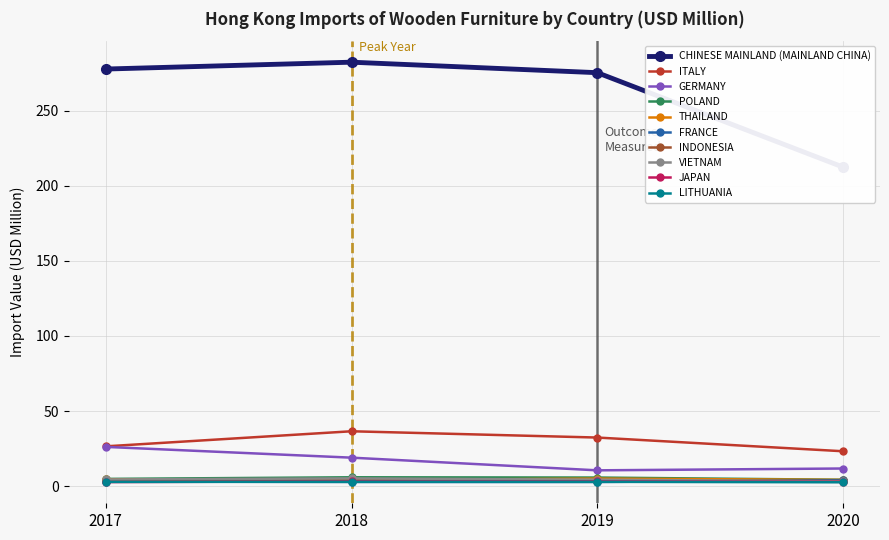

True or false: GERMANY has more than 2 points higher than both neighbors.

False